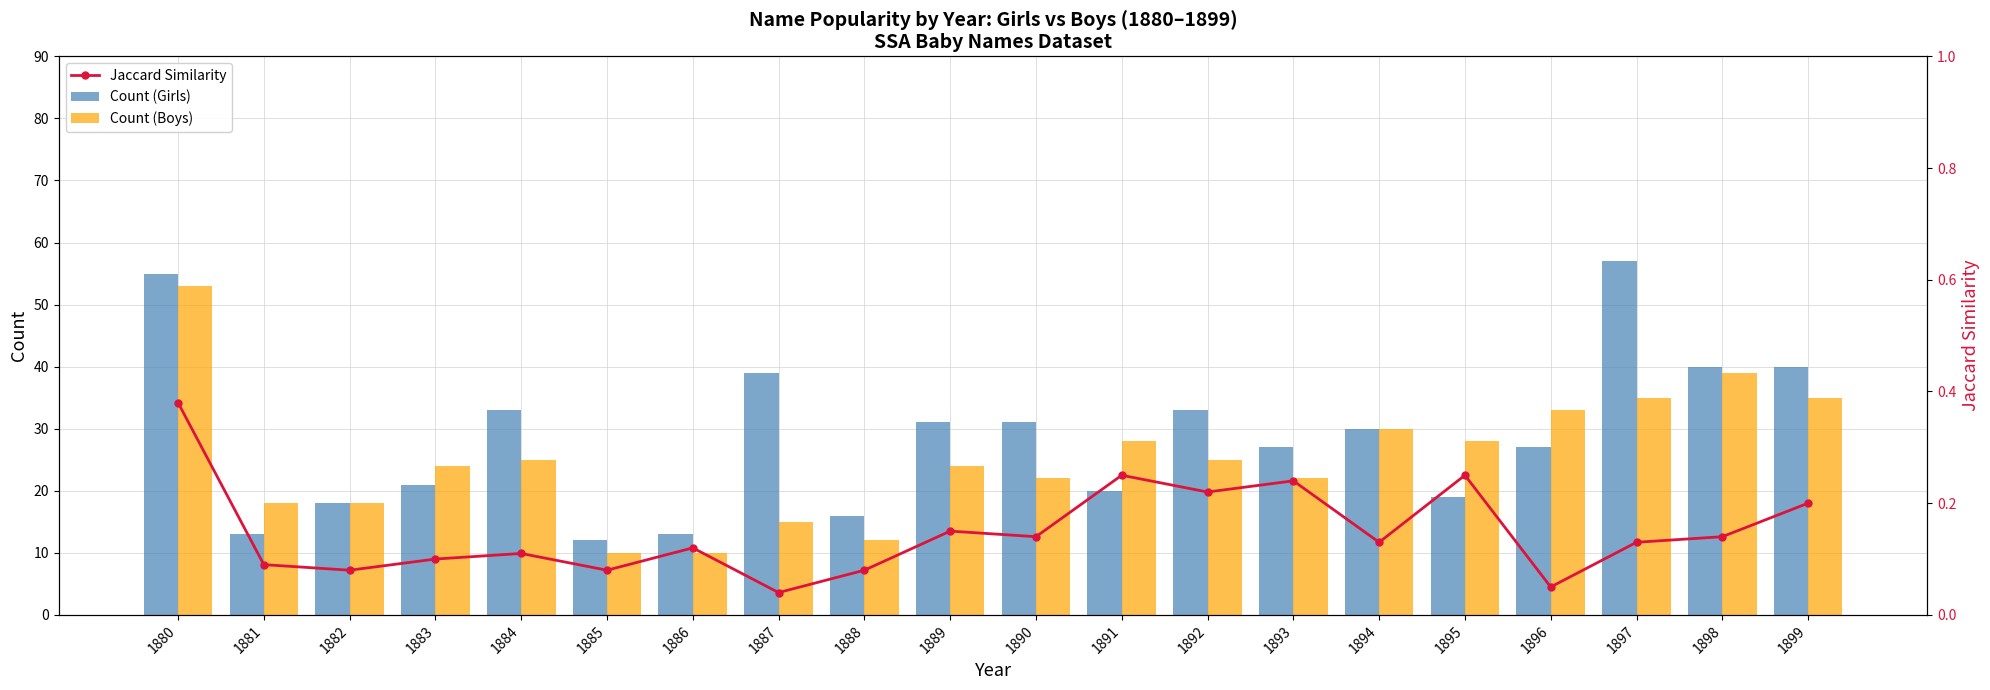

Is the value of Count (Girls) at 1888 greater than the value of Jaccard Similarity at 1896?

Yes